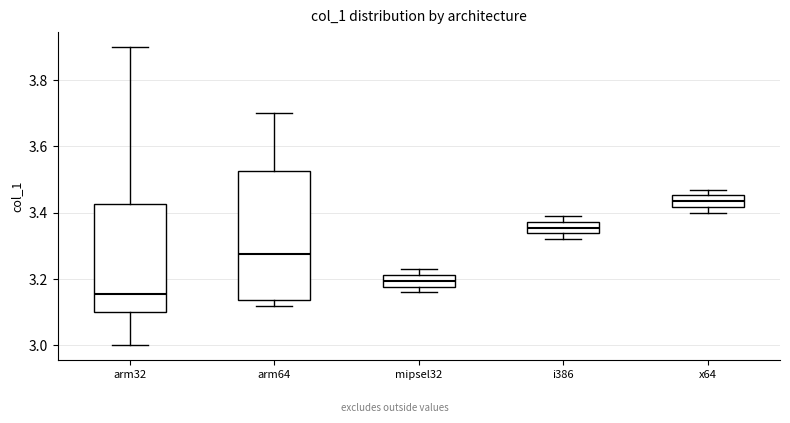

Reading left to right, transcribe this box plot: for each box, give where its median line is, the range the box spans, and where its two whiskers end, as read against the y-axis. The values are not printed on the chart, so give them approximately, as read against the axis.

arm32: median 3.16, box 3.10 to 3.42, whiskers 3.00 to 3.90
arm64: median 3.28, box 3.14 to 3.52, whiskers 3.12 to 3.70
mipsel32: median 3.20, box 3.18 to 3.22, whiskers 3.16 to 3.24
i386: median 3.36, box 3.34 to 3.38, whiskers 3.32 to 3.40
x64: median 3.44, box 3.42 to 3.46, whiskers 3.40 to 3.48